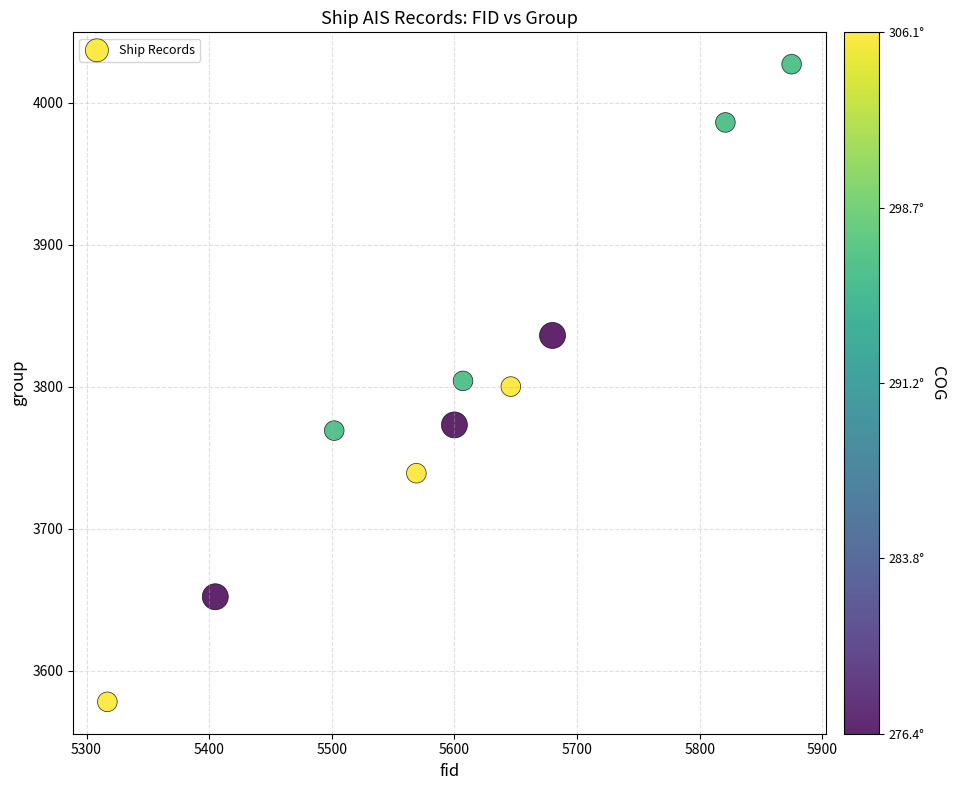

What is the range of Y values (max minus min)?

449